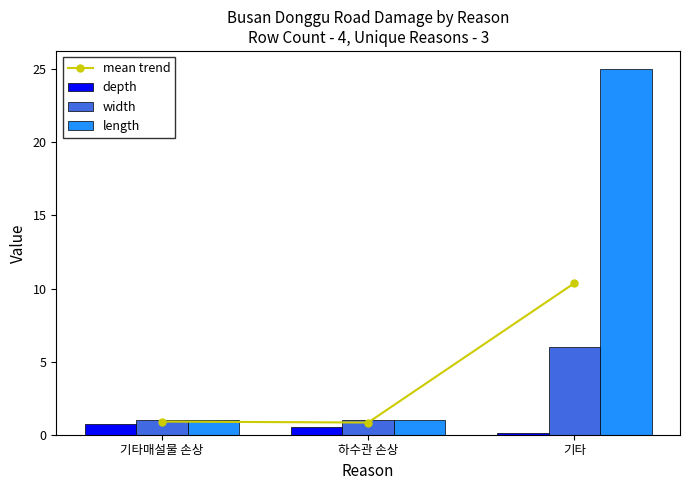

At which label is mean trend closest to 5?

기타매설물 손상